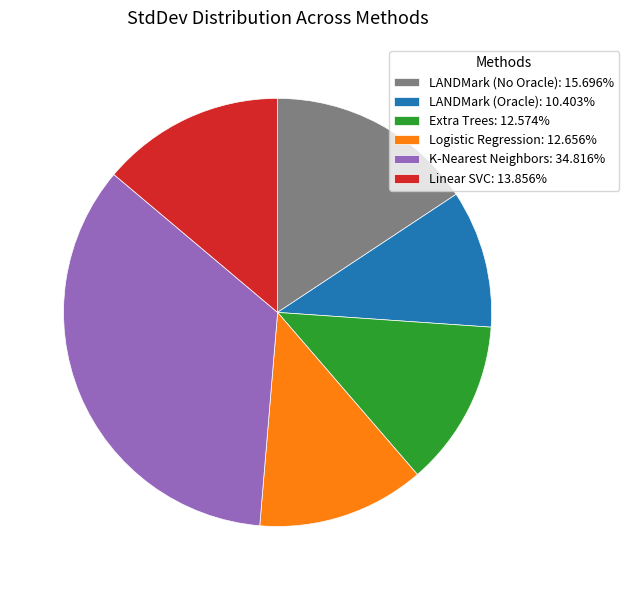

Do Extra Trees: 12.574% and Logistic Regression: 12.656% together represent more than half of the pie?

No